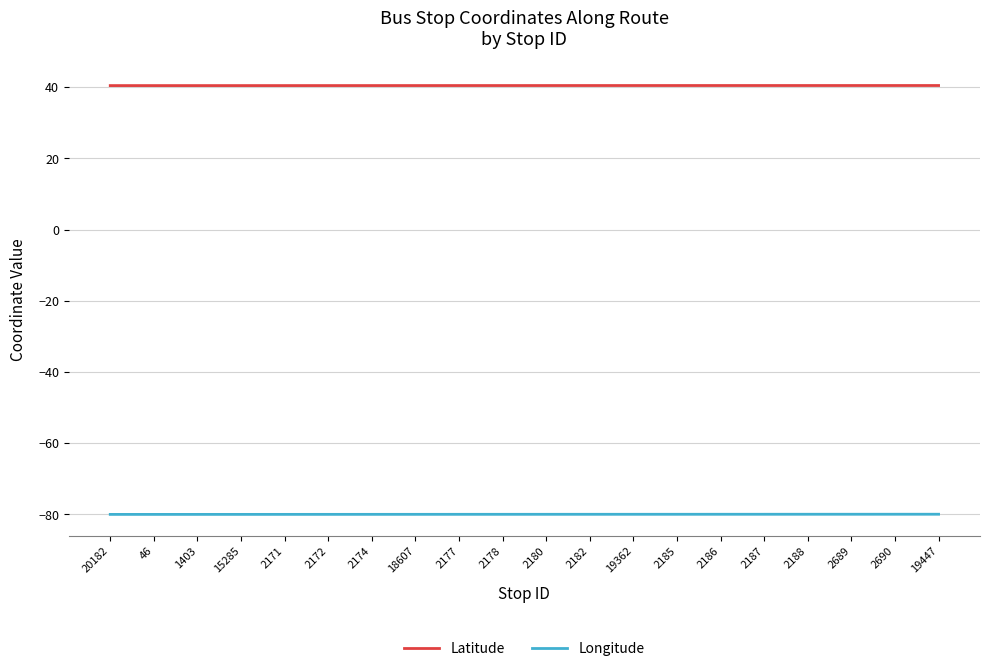

True or false: Latitude and Longitude intersect in this chart.

False